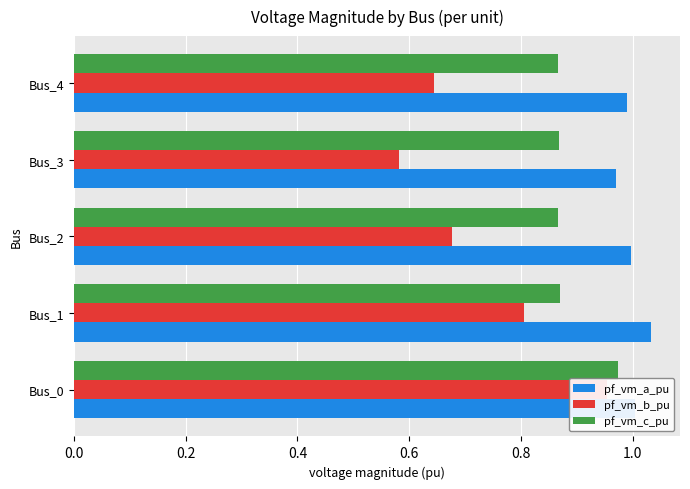

How many groups of bars are there?

5